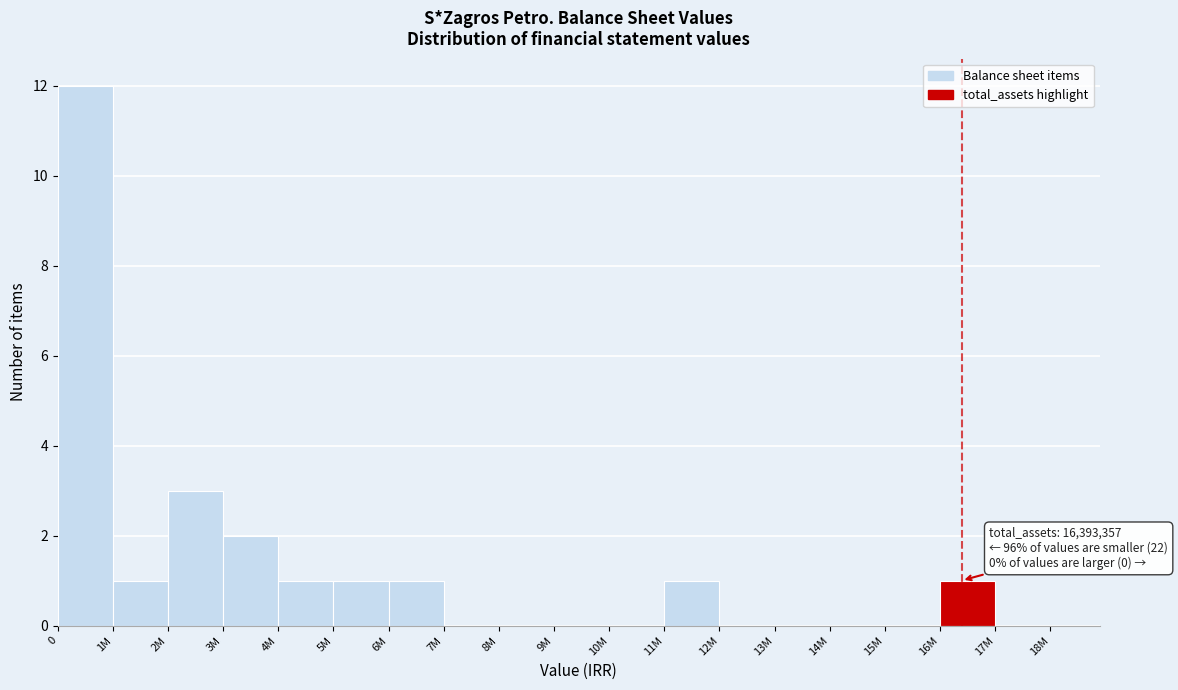

Reading left to right, what are all the values shown in this chart?

0=12	1M=1	2M=3	3M=2	4M=1	5M=1	6M=1	7M=0	8M=0	9M=0	10M=0	11M=1	12M=0	13M=0	14M=0	15M=0	16M=1	17M=0